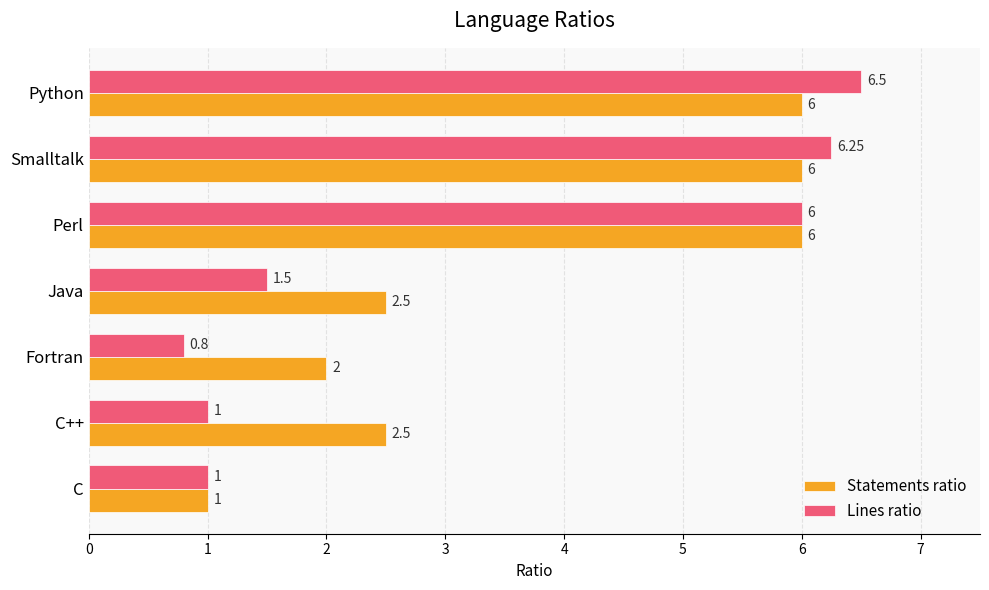

Where is Lines ratio nearest to the value 3?

Java